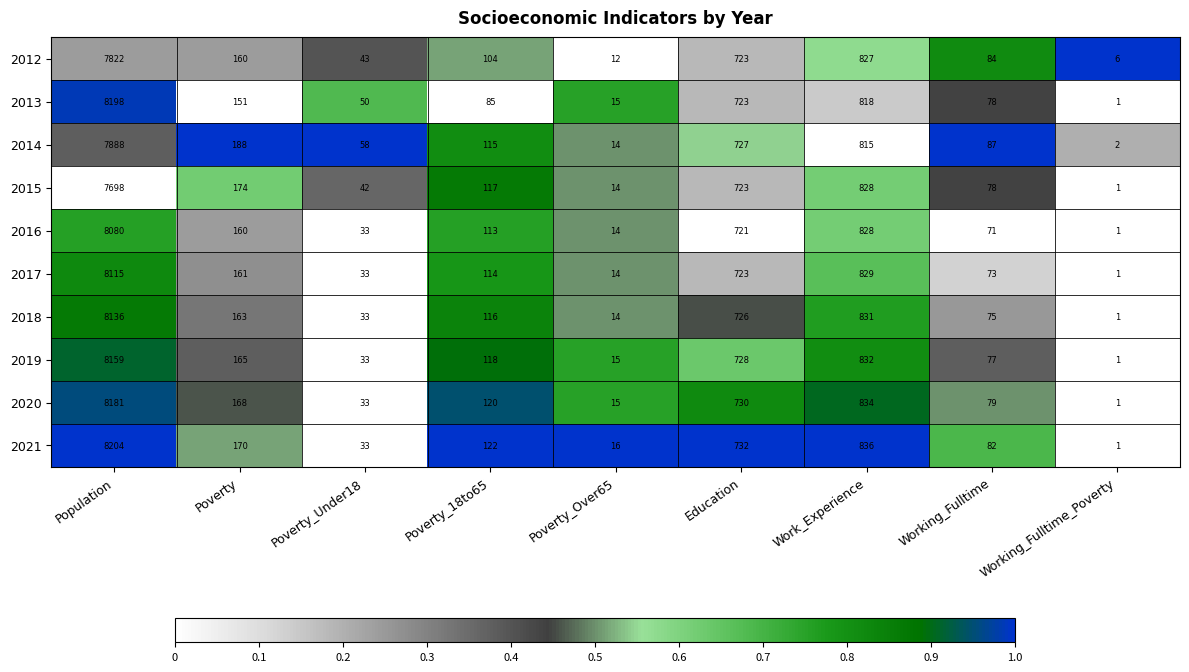

How many data points does each series have?

9